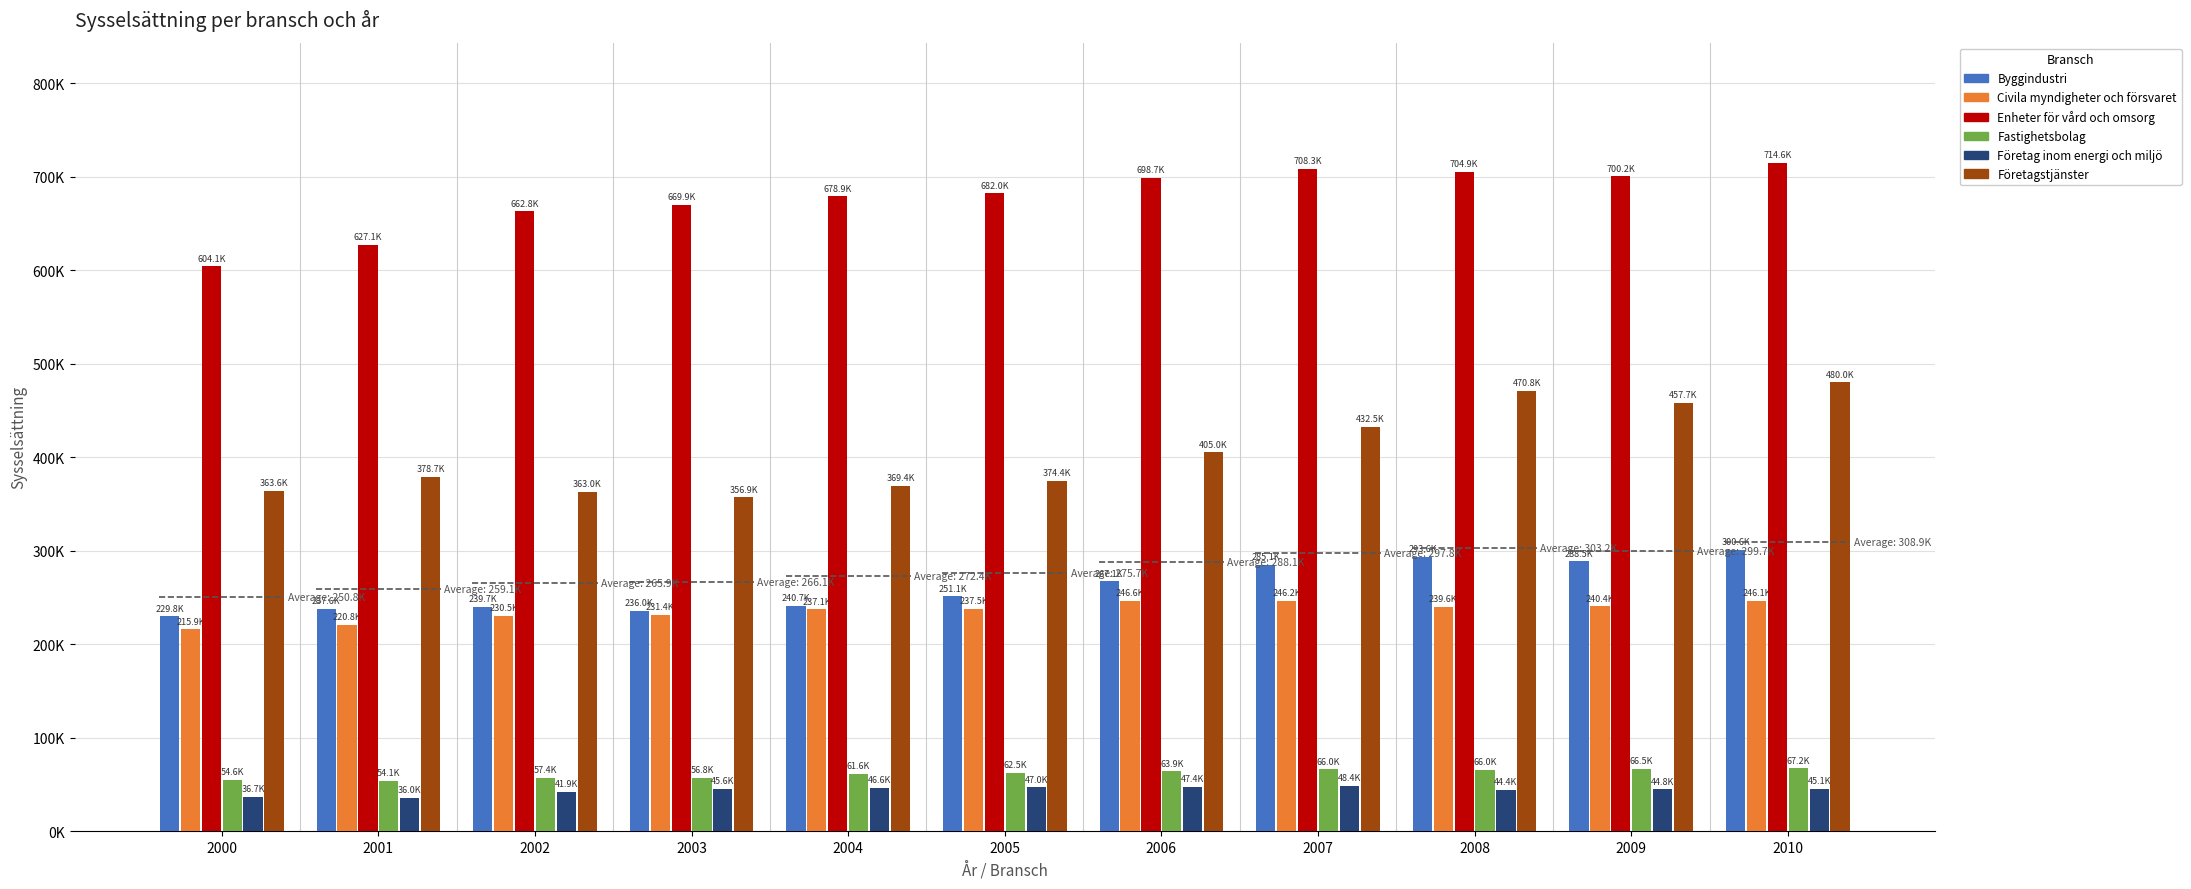

Are the bars horizontal?

No